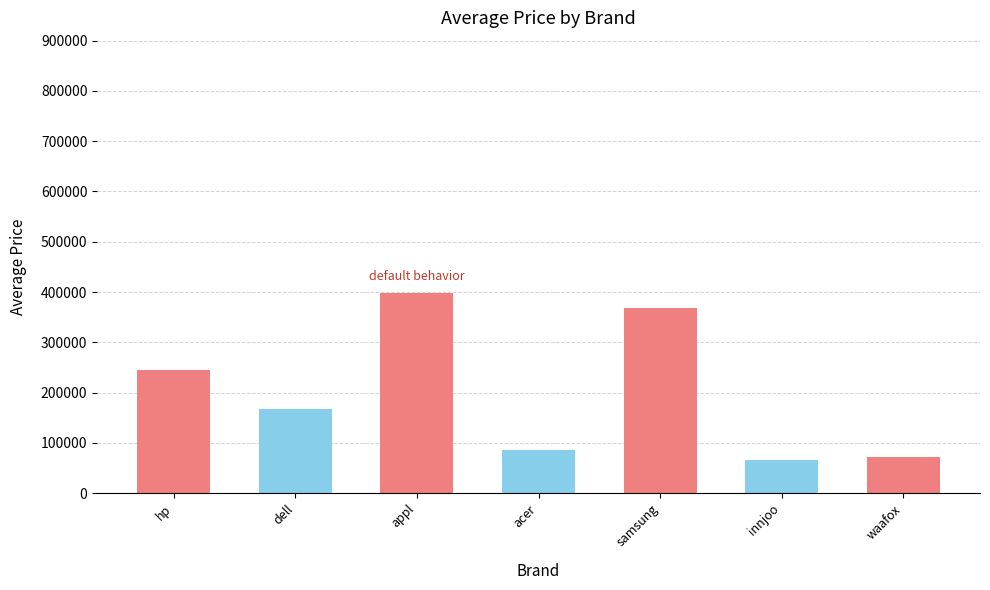

Are the bars grouped side by side (vs. stacked)?

No